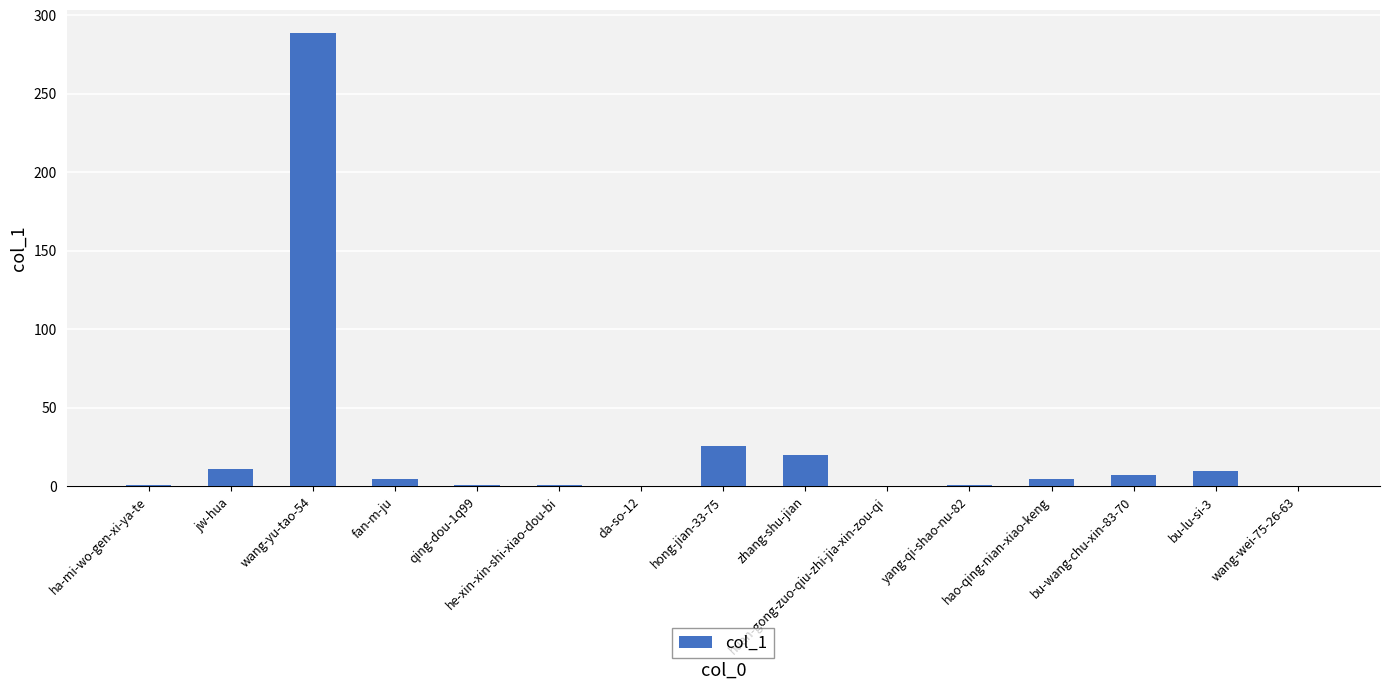

What is the sum of all values?

377